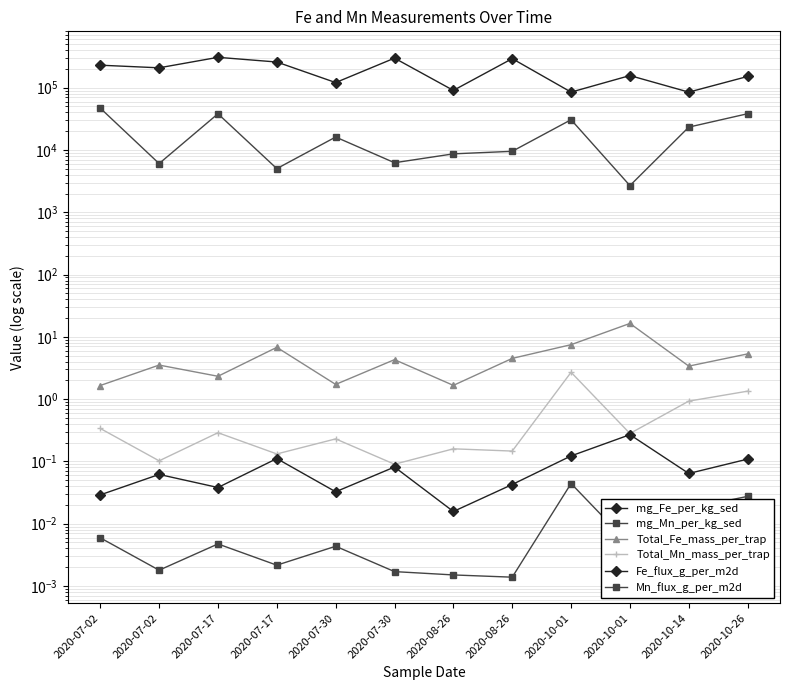

Reading left to right, transcribe all the data shown in this chart.

mg_Fe_per_kg_sed: 2020-07-02=229808.3	2020-07-02=208587.9	2020-07-17=307369.6	2020-07-17=258414.7	2020-07-30=120887.1	2020-07-30=298314.5	2020-08-26=90477.7	2020-08-26=292793.7	2020-10-01=84956.1	2020-10-01=156624.8	2020-10-14=84937.6	2020-10-26=151529.6
mg_Mn_per_kg_sed: 2020-07-02=46994.9	2020-07-02=6052.5	2020-07-17=38150.4	2020-07-17=5022.6	2020-07-30=16136.6	2020-07-30=6243.2	2020-08-26=8669.1	2020-08-26=9521.6	2020-10-01=30623.3	2020-10-01=2680.0	2020-10-14=23285.8	2020-10-26=38213.4
Total_Fe_mass_per_trap: 2020-07-02=1.7	2020-07-02=3.5	2020-07-17=2.3	2020-07-17=6.8	2020-07-30=1.7	2020-07-30=4.3	2020-08-26=1.7	2020-08-26=4.5	2020-10-01=7.5	2020-10-01=16.4	2020-10-14=3.4	2020-10-26=5.3
Total_Mn_mass_per_trap: 2020-07-02=0.3	2020-07-02=0.1	2020-07-17=0.3	2020-07-17=0.1	2020-07-30=0.2	2020-07-30=0.1	2020-08-26=0.2	2020-08-26=0.1	2020-10-01=2.7	2020-10-01=0.3	2020-10-14=0.9	2020-10-26=1.3
Fe_flux_g_per_m2d: 2020-07-02=0.0	2020-07-02=0.1	2020-07-17=0.0	2020-07-17=0.1	2020-07-30=0.0	2020-07-30=0.1	2020-08-26=0.0	2020-08-26=0.0	2020-10-01=0.1	2020-10-01=0.3	2020-10-14=0.1	2020-10-26=0.1
Mn_flux_g_per_m2d: 2020-07-02=0.0	2020-07-02=0.0	2020-07-17=0.0	2020-07-17=0.0	2020-07-30=0.0	2020-07-30=0.0	2020-08-26=0.0	2020-08-26=0.0	2020-10-01=0.0	2020-10-01=0.0	2020-10-14=0.0	2020-10-26=0.0